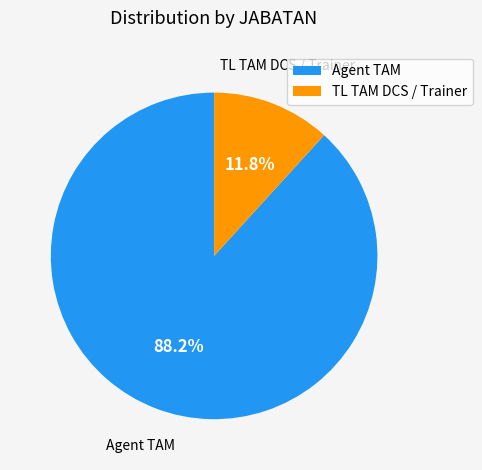

How many slices are in this pie chart?

2